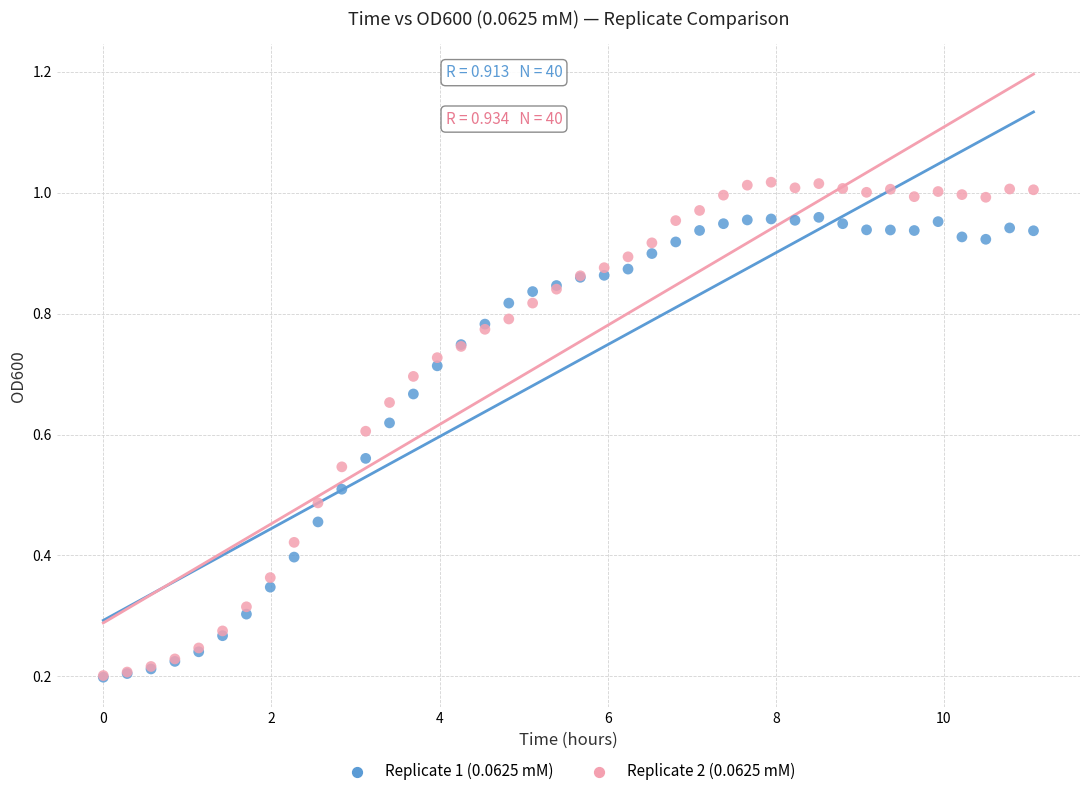

What are all the series names shown in the legend?

Replicate 1 (0.0625 mM), Replicate 2 (0.0625 mM)